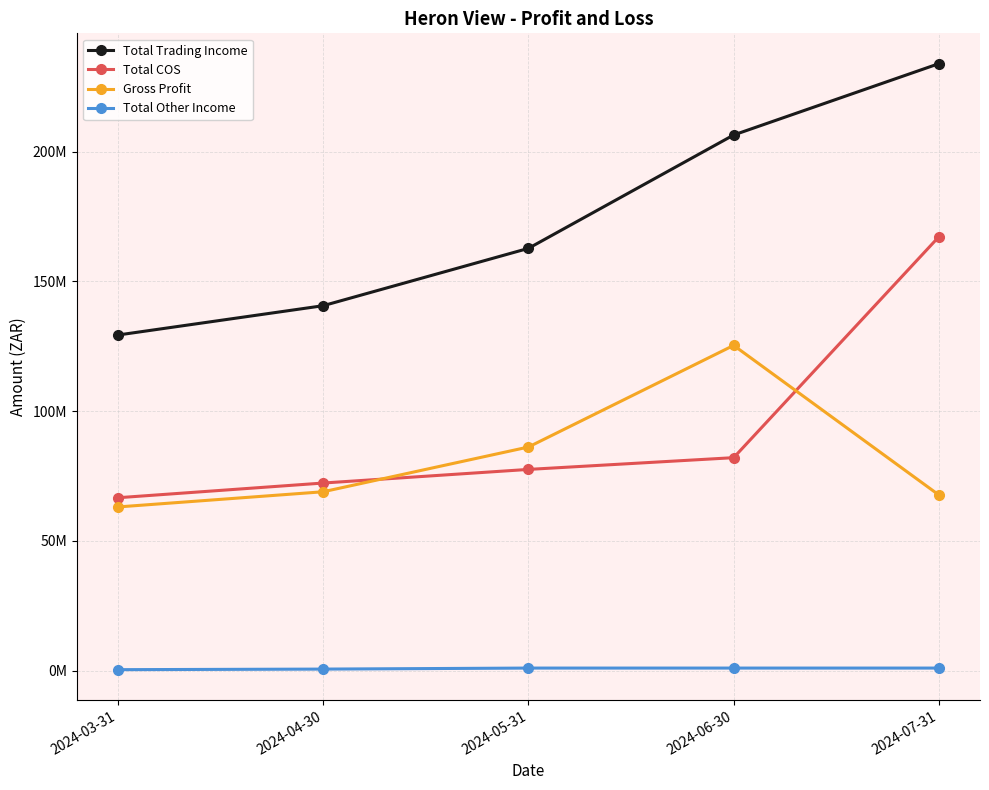

True or false: Total Trading Income and Total COS intersect in this chart.

False